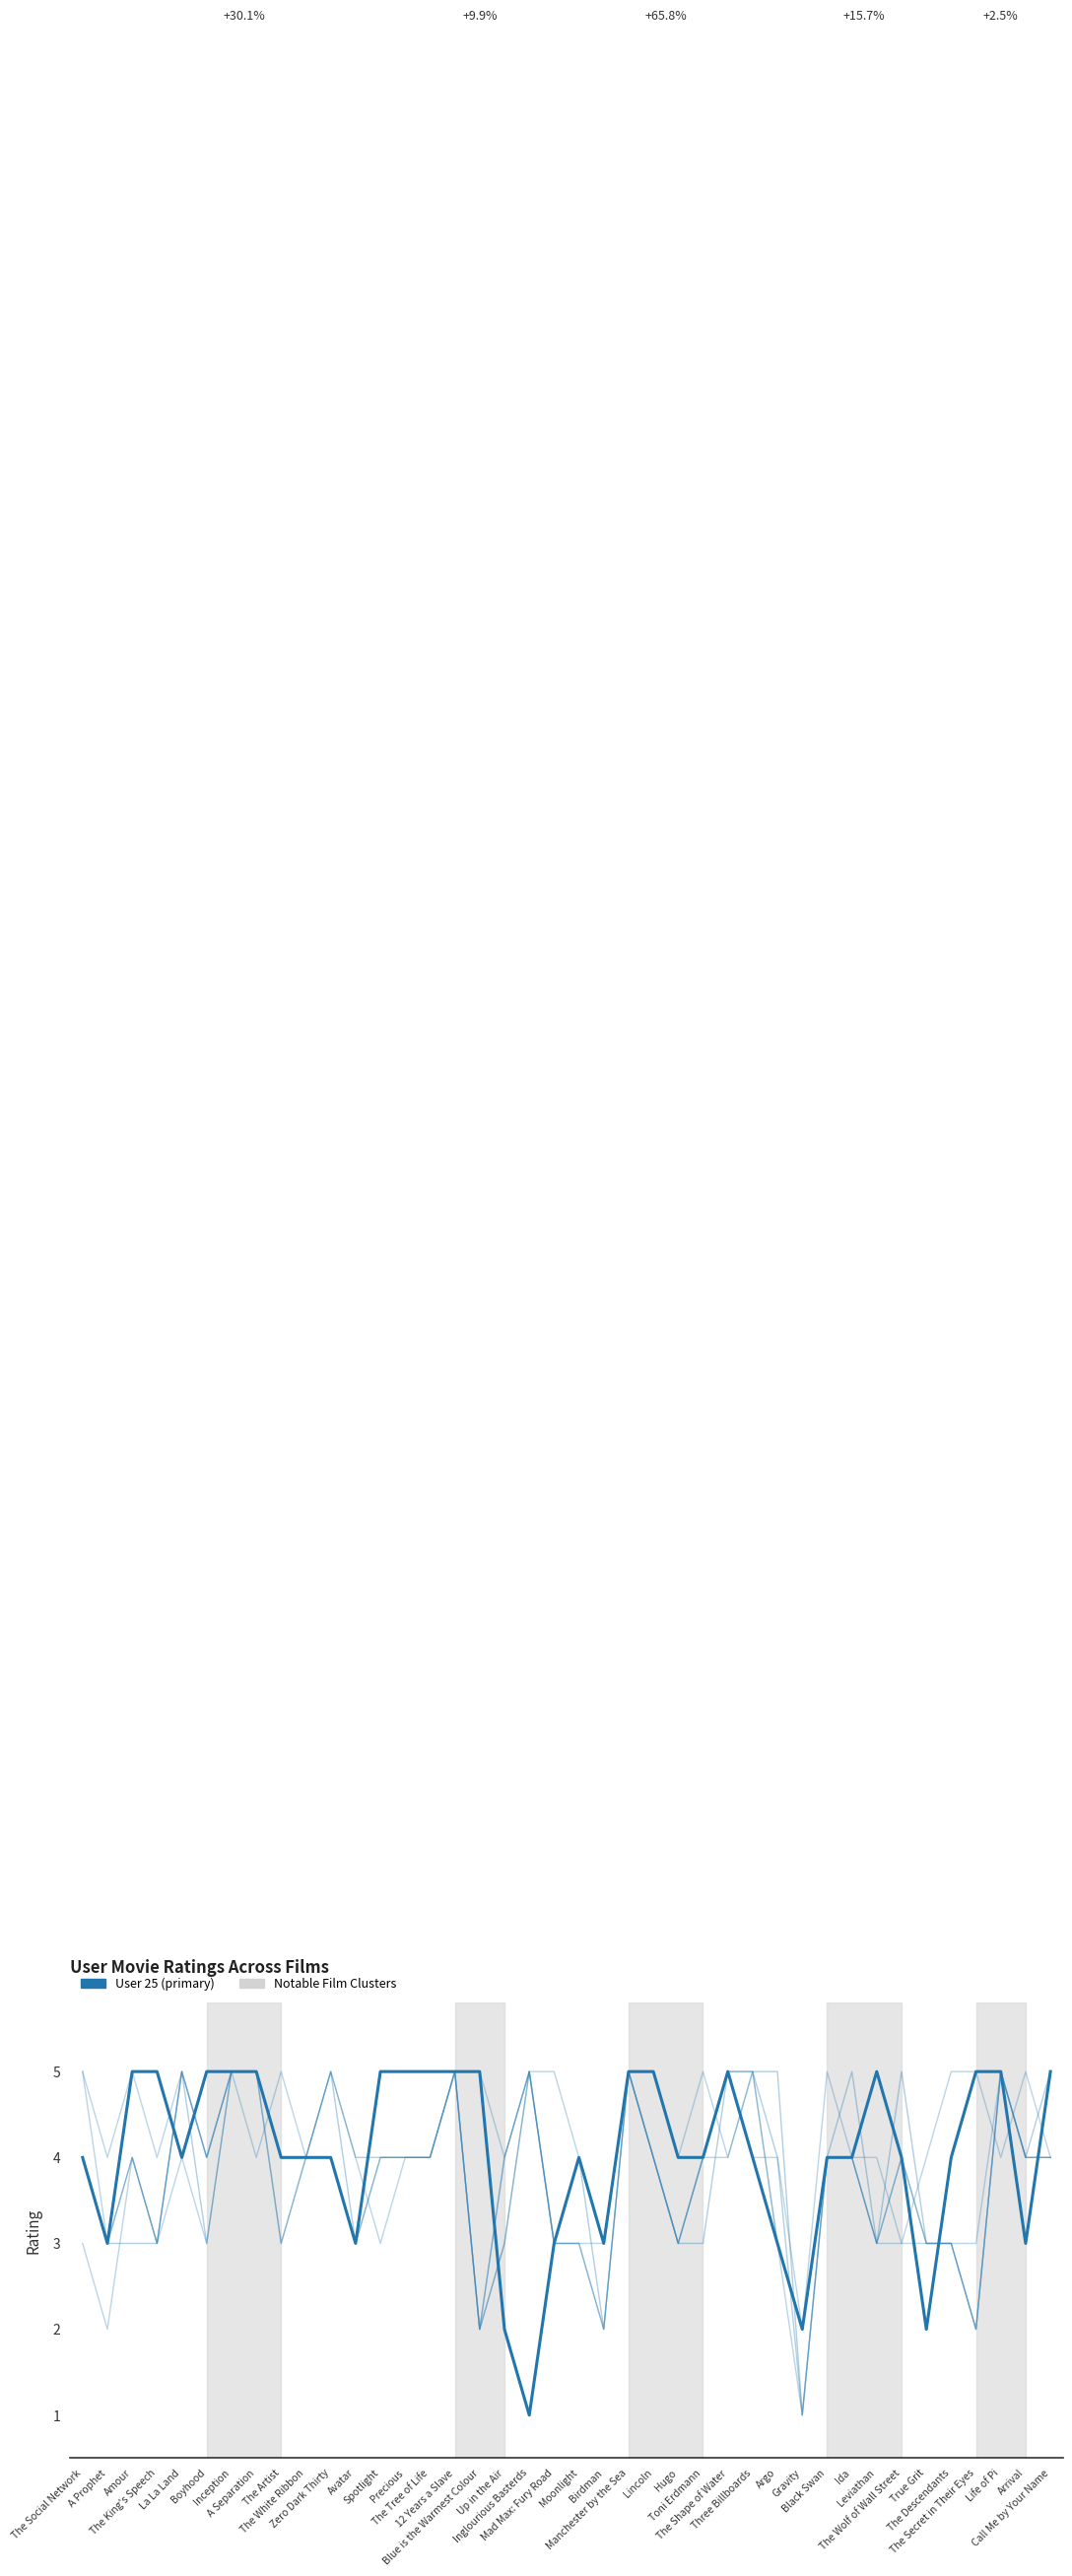

How many lines are shown in the chart?

6